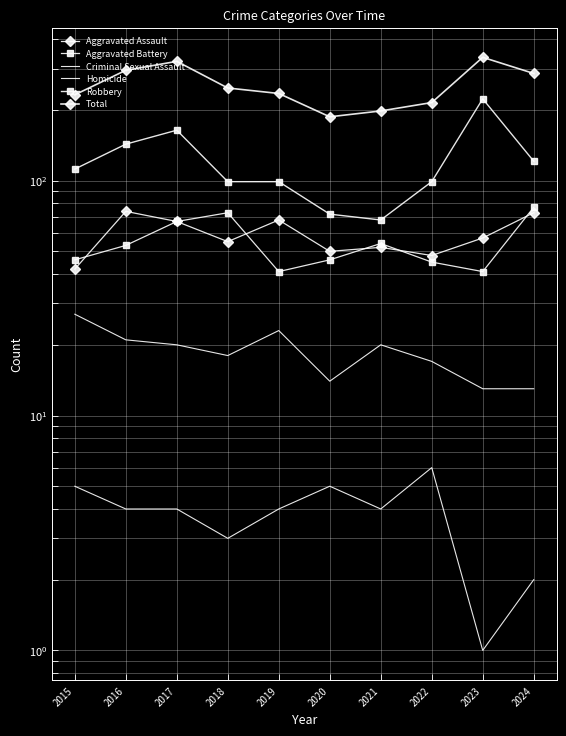

Read the Aggravated Assault value at 2022.

48